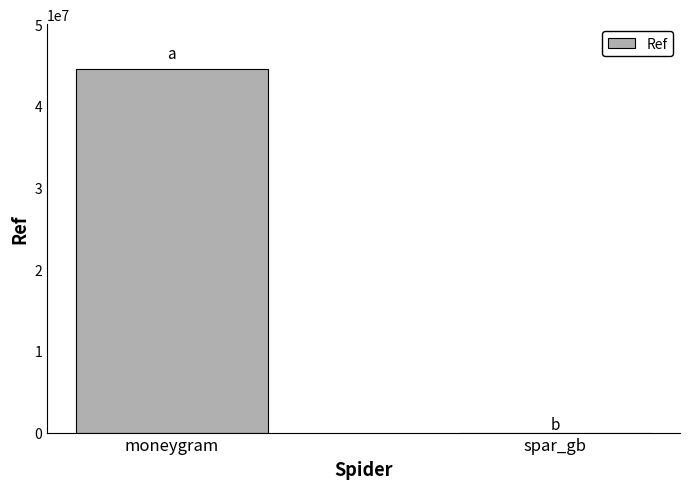

Which label corresponds to the largest value in the chart?

moneygram